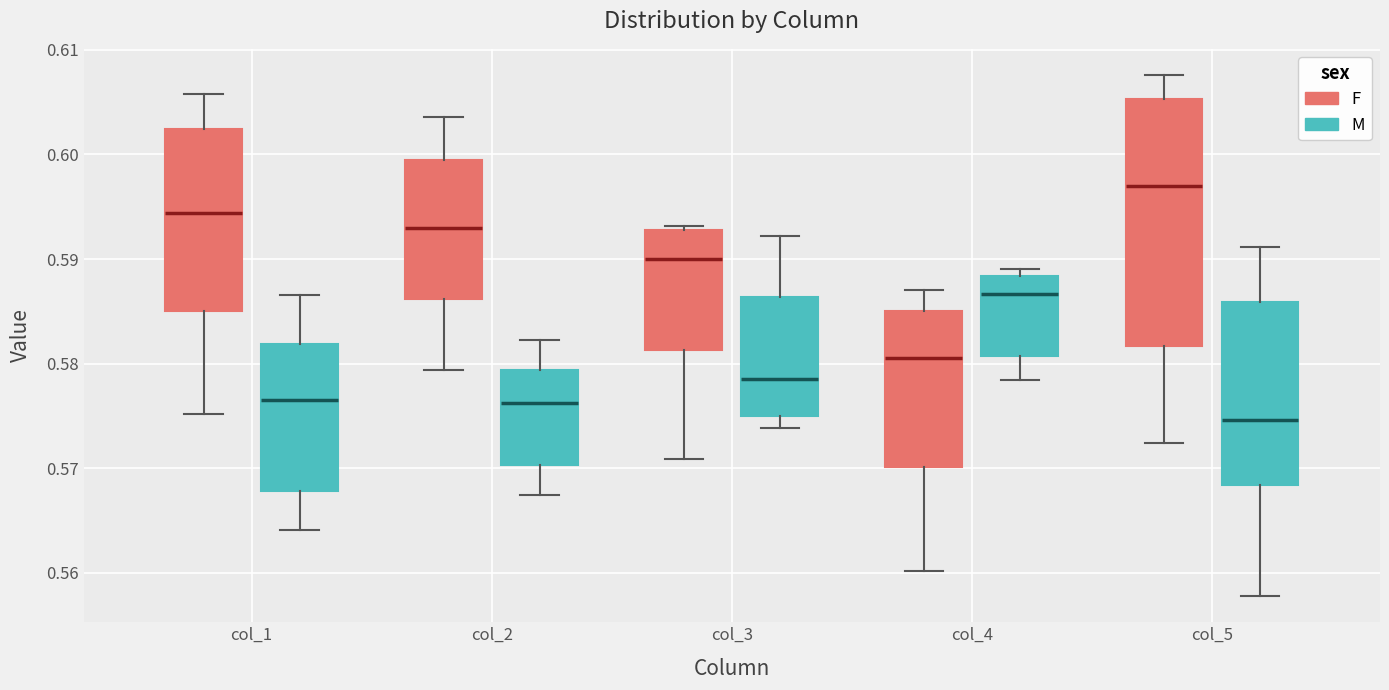

Reading left to right, read every box against the y-axis: the position of its median line, the range the box covers, and the ends of its whiskers. The values are not printed on the chart, so give them approximately, as read against the axis.

col_1 (F): median 0.594, box 0.585 to 0.602, whiskers 0.575 to 0.606
col_1 (M): median 0.576, box 0.568 to 0.582, whiskers 0.564 to 0.587
col_2 (F): median 0.593, box 0.586 to 0.599, whiskers 0.579 to 0.604
col_2 (M): median 0.576, box 0.570 to 0.579, whiskers 0.567 to 0.582
col_3 (F): median 0.590, box 0.581 to 0.593, whiskers 0.571 to 0.593 (just above the box's upper edge)
col_3 (M): median 0.579, box 0.575 to 0.586, whiskers 0.574 to 0.592
col_4 (F): median 0.580, box 0.570 to 0.585, whiskers 0.560 to 0.587
col_4 (M): median 0.587, box 0.581 to 0.588, whiskers 0.578 to 0.589
col_5 (F): median 0.597, box 0.582 to 0.605, whiskers 0.572 to 0.608
col_5 (M): median 0.575, box 0.568 to 0.586, whiskers 0.558 to 0.591